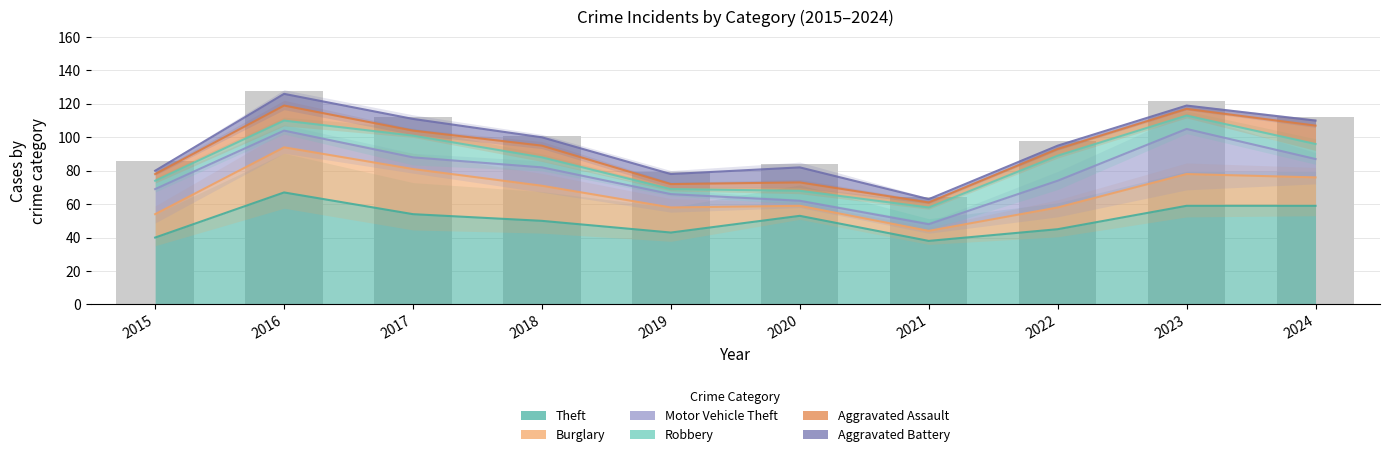

Reading left to right, extract all data points from this chart.

Theft: 2015=40	2016=67	2017=54	2018=50	2019=43	2020=53	2021=38	2022=45	2023=59	2024=59
Burglary: 2015=14	2016=27	2017=27	2018=21	2019=15	2020=6	2021=6	2022=13	2023=19	2024=17
Motor Vehicle Theft: 2015=15	2016=10	2017=7	2018=11	2019=8	2020=3	2021=4	2022=16	2023=27	2024=11
Robbery: 2015=5	2016=6	2017=13	2018=6	2019=3	2020=6	2021=10	2022=15	2023=8	2024=9
Aggravated Assault: 2015=4	2016=9	2017=3	2018=7	2019=3	2020=5	2021=3	2022=4	2023=4	2024=11
Aggravated Battery: 2015=2	2016=7	2017=7	2018=5	2019=6	2020=9	2021=2	2022=2	2023=2	2024=3